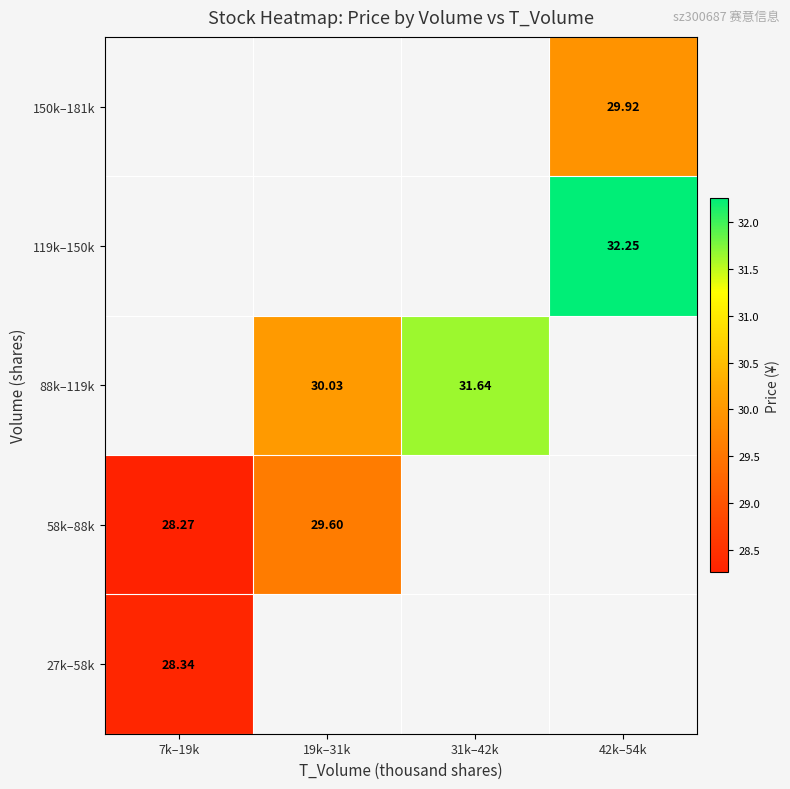

The 27k–58k series shows 9.4 at 7k–19k. True or false?

False